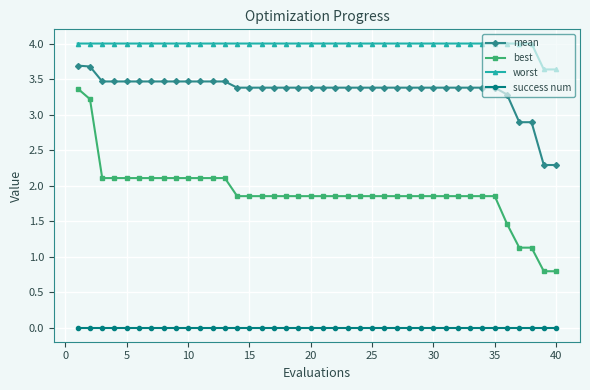

Rank the series by their maximum value, from lowest to highest.

success num, best, mean, worst